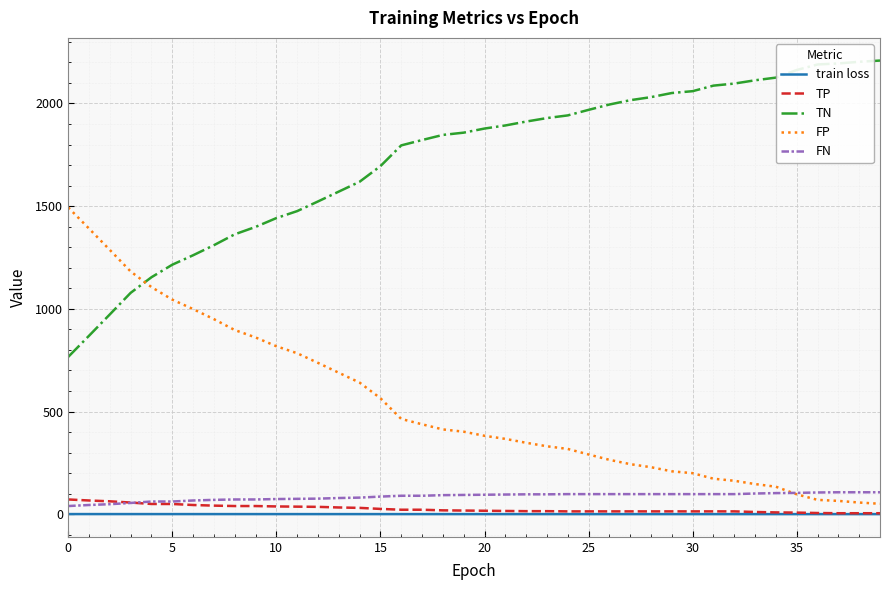

Which series has the largest total across all categories?

TN